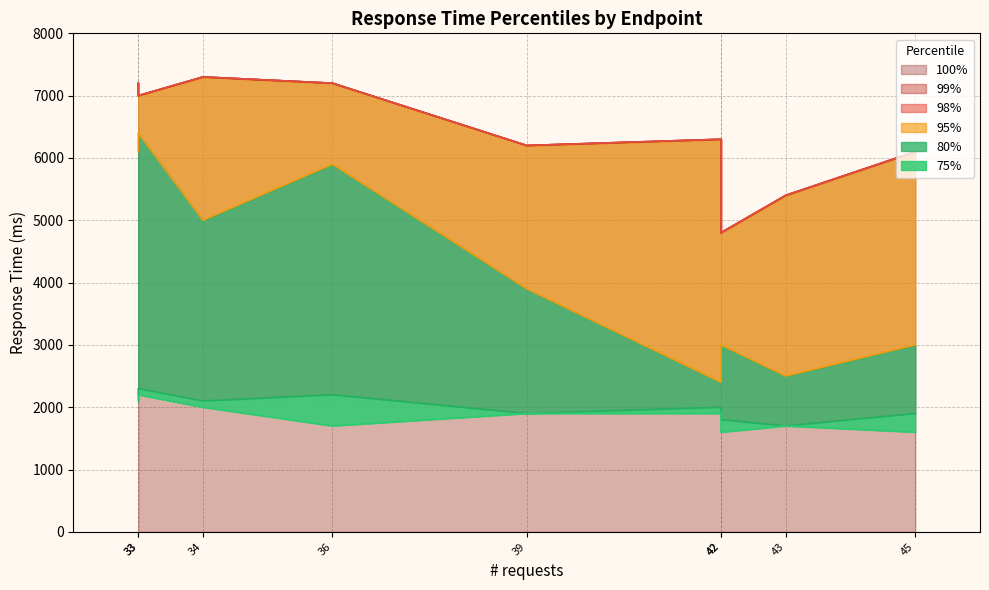

What is the difference between the maximum and minimum values in the 80% series?

600